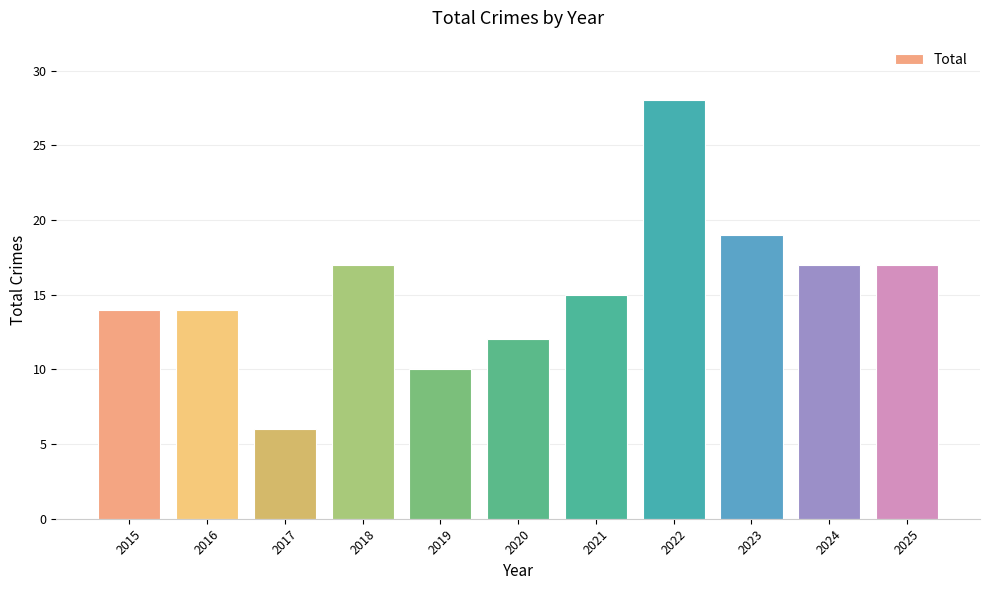

What is the smallest value displayed?

6